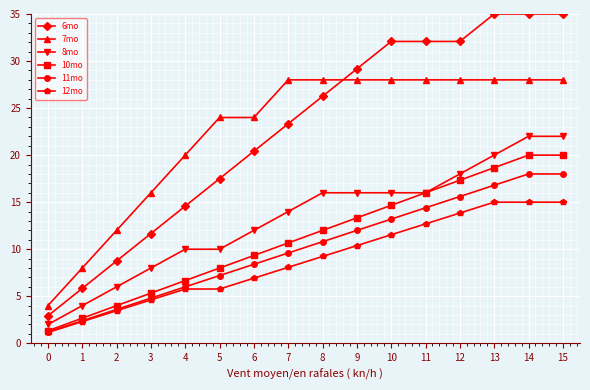

True or false: 6mo has more than 2 interior local peaks.

False